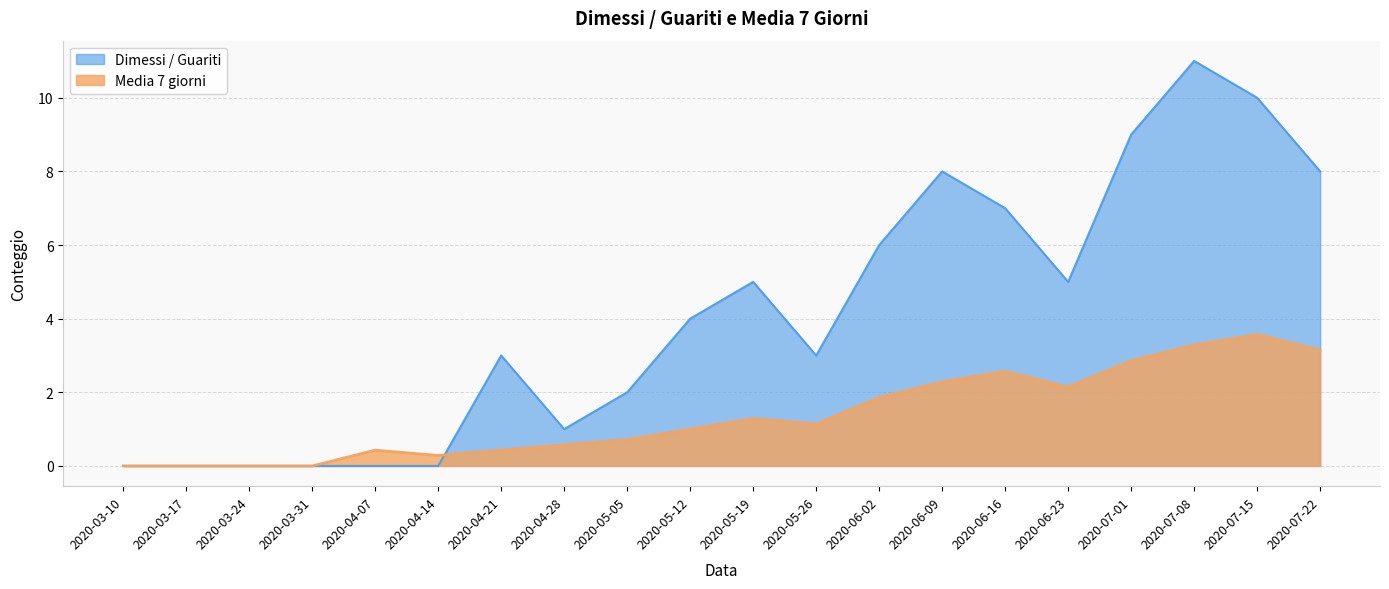

What are all the series names shown in the legend?

Dimessi / Guariti, Media 7 giorni